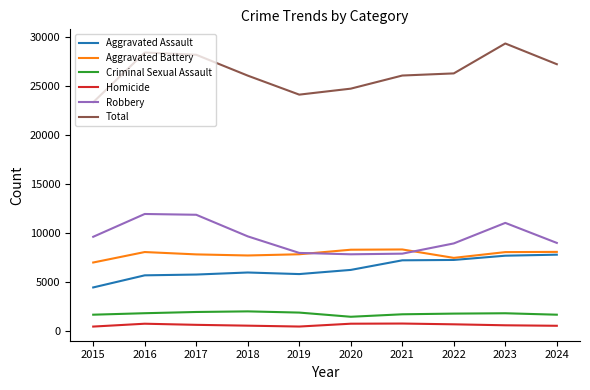

In Robbery, how many points are lower than both neighbors (excluding endpoints)?

1